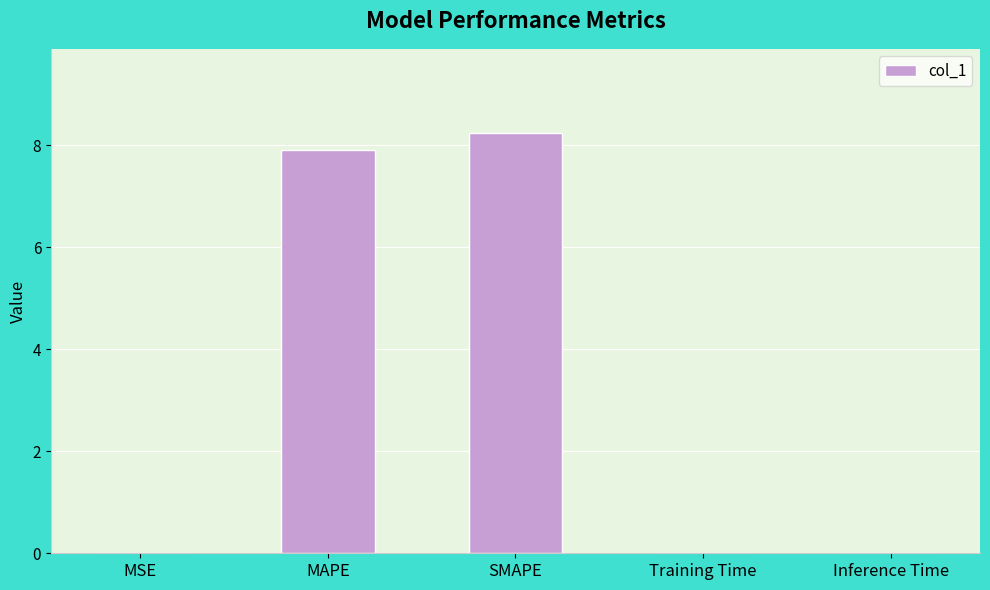

The value at MAPE is 10.4. True or false?

False